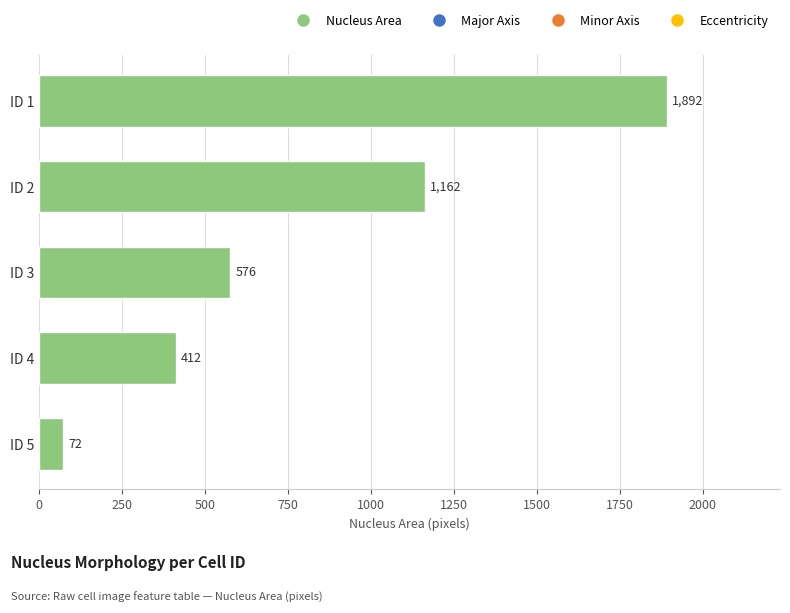

Reading top to bottom, what are all the values shown in this chart?

ID 1=1892	ID 2=1162	ID 3=576	ID 4=412	ID 5=72